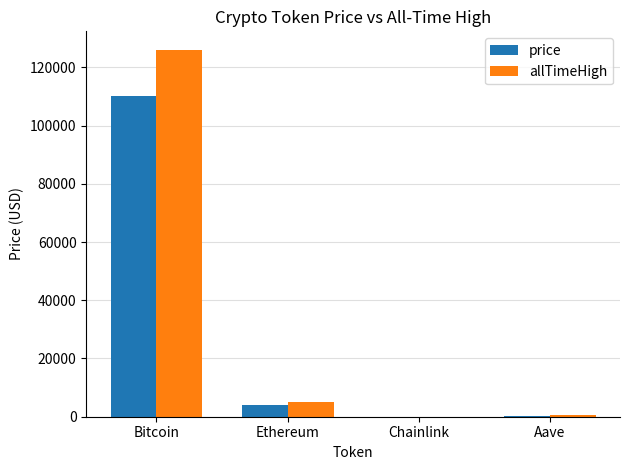

The allTimeHigh series shows 188141.3 at Bitcoin. True or false?

False